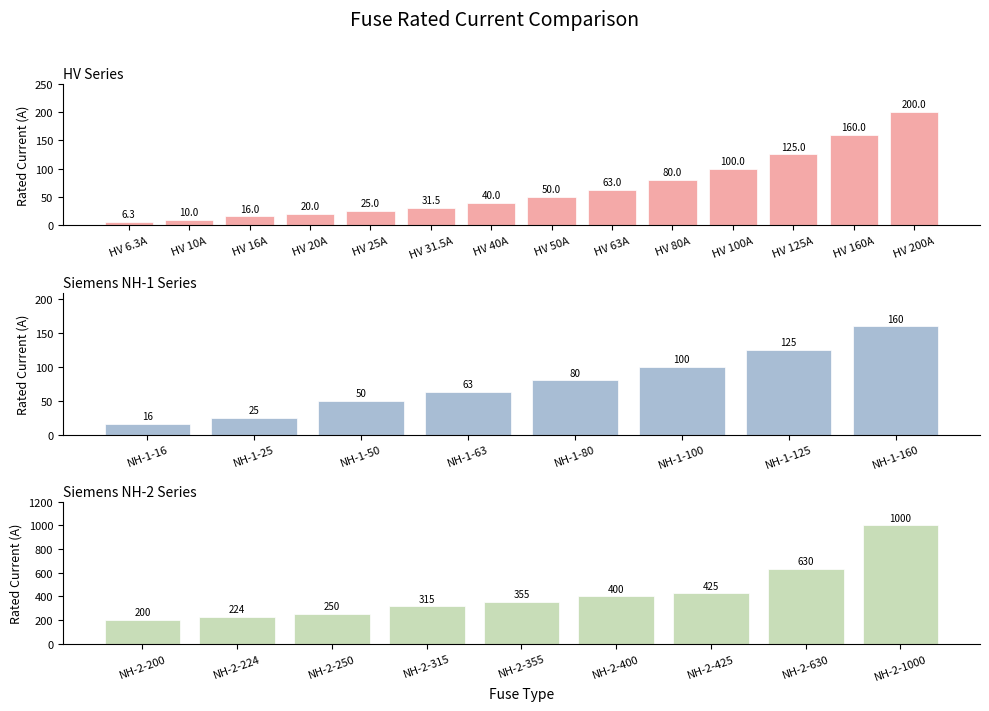

Is it true that the value at HV 200A is 200.0?

True